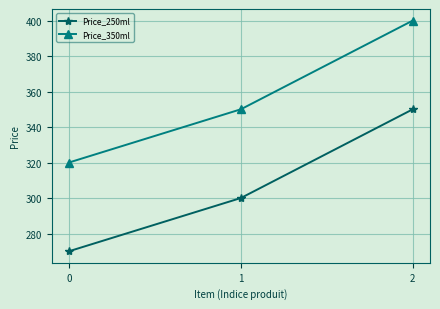

At which category is the sum across all series the highest?

2